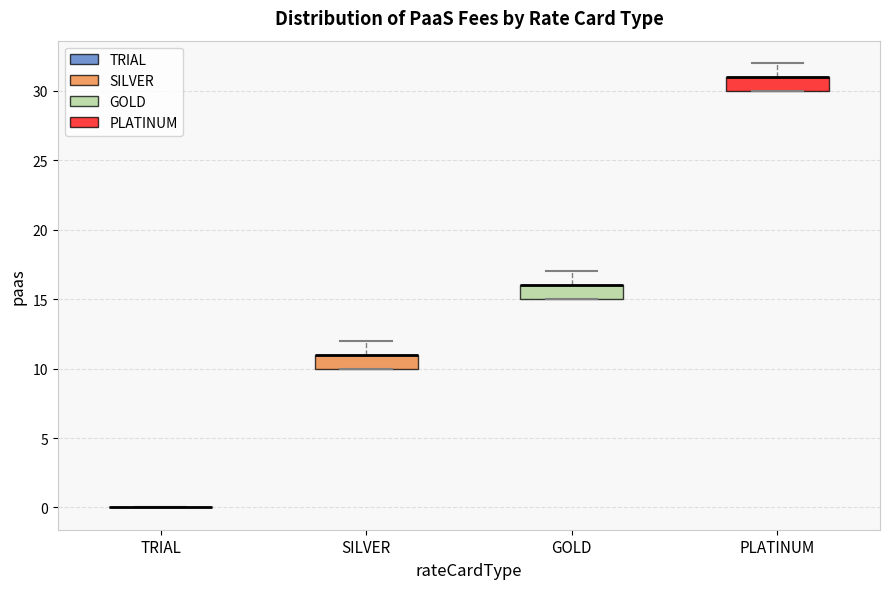

Where is the lower edge of the box for SILVER on the y-axis? The values are not printed on the chart, so give them approximately, as read against the axis.

10